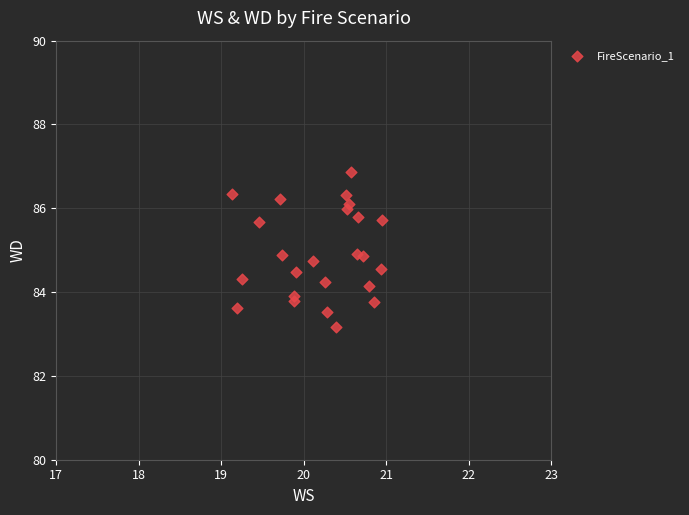

What is the range of Y values (max minus min)?

3.7